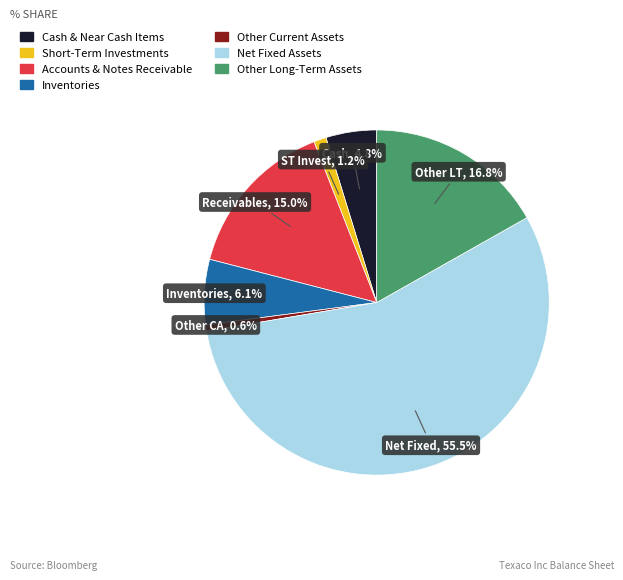

To the nearest percent, what is the difference between the largest and smallest slice percentages?

55%